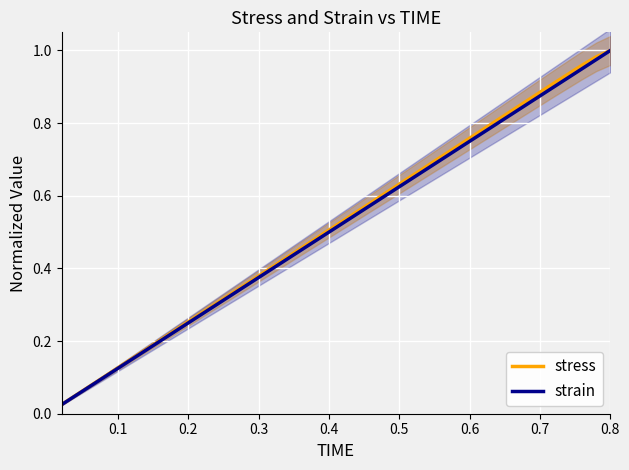

True or false: strain has more than 1 points higher than both neighbors.

False